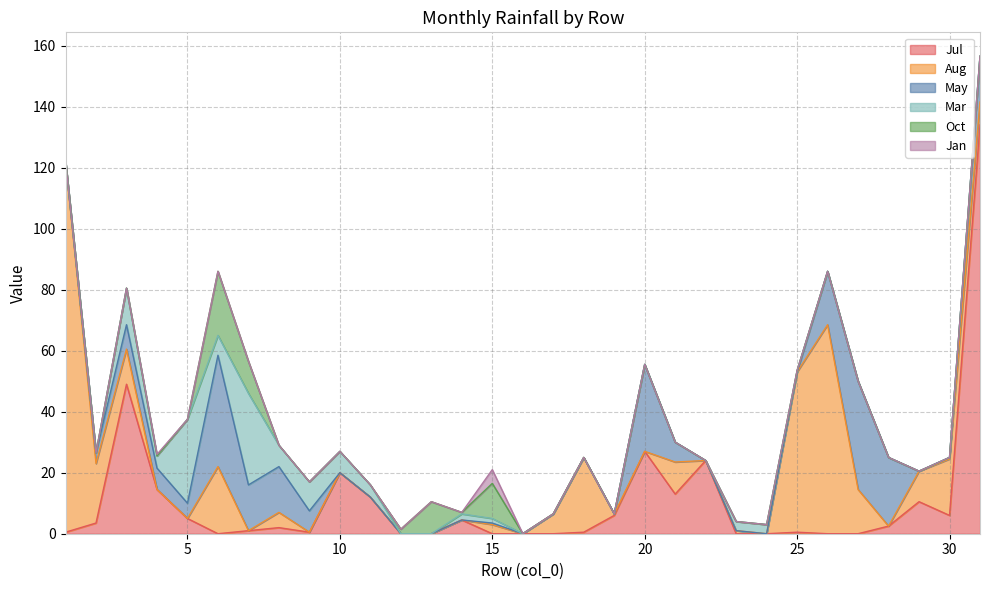

List the series in order of their peak value, lowest first.

Jan, Oct, Mar, May, Aug, Jul